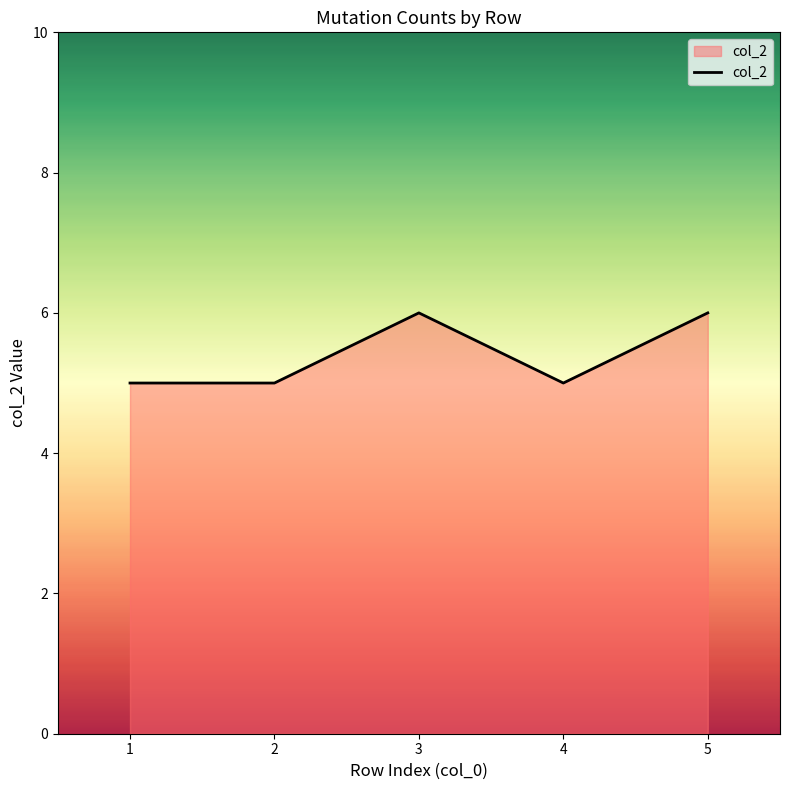

Reading left to right, list all the values displayed in this chart.

5	5	6	5	6